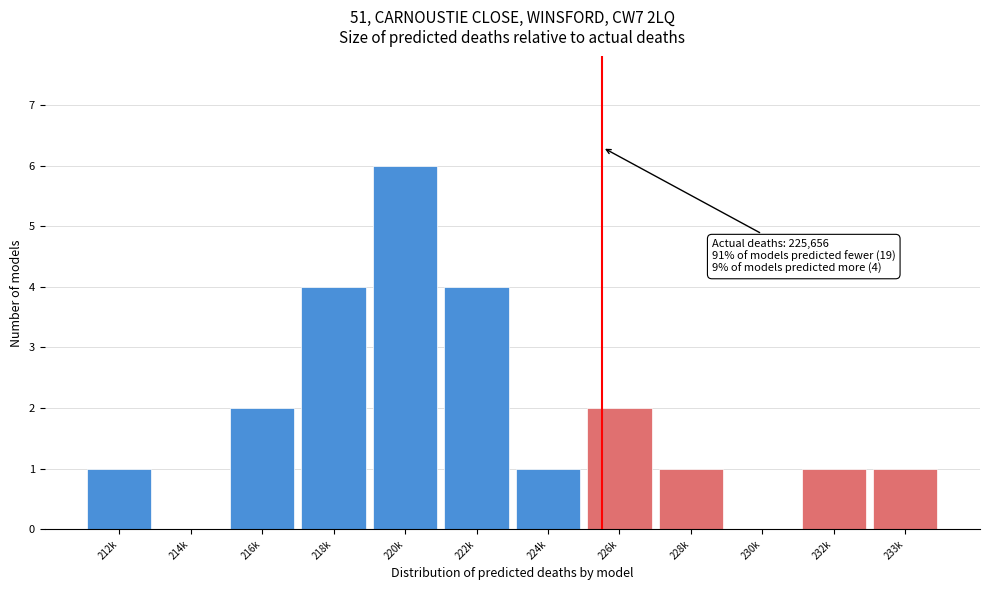

Reading left to right, list all the values displayed in this chart.

212k=1	214k=0	216k=2	218k=4	220k=6	222k=4	224k=1	226k=2	228k=1	230k=0	232k=1	233k=1